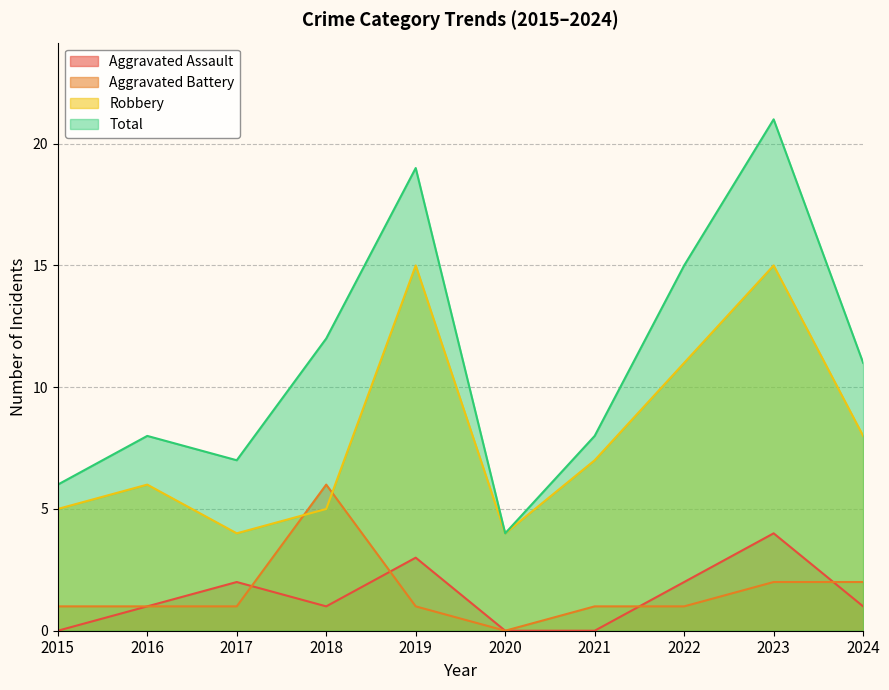

What is the sum of the Total values at 2021 and 2019?

27